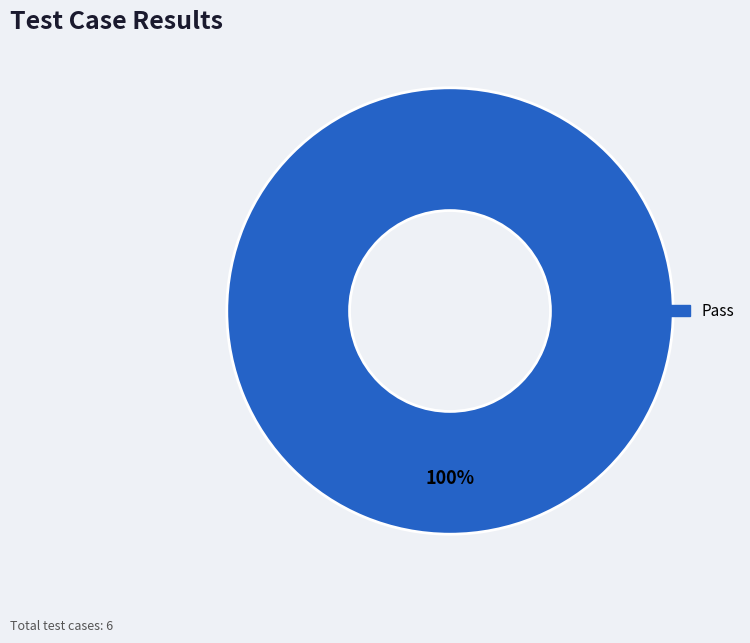

Is there any slice that represents more than half of the pie?

Yes